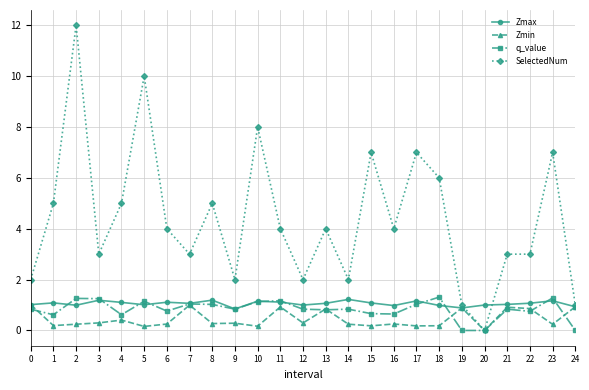

What are all the series names shown in the legend?

Zmax, Zmin, q_value, SelectedNum